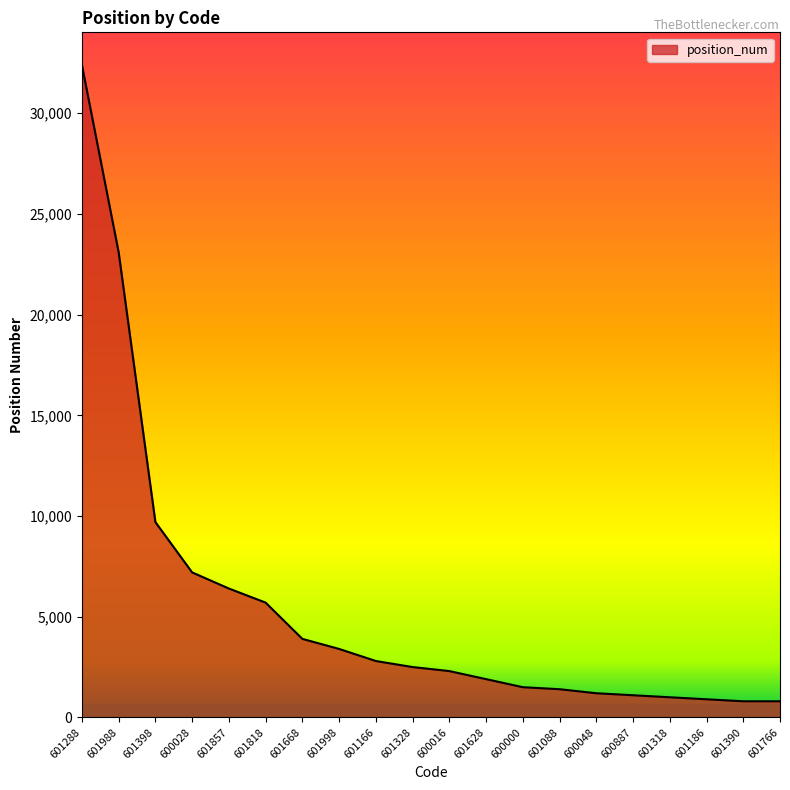

Approximately how many times larger is the value at 601318 compared to 601166?

0.4